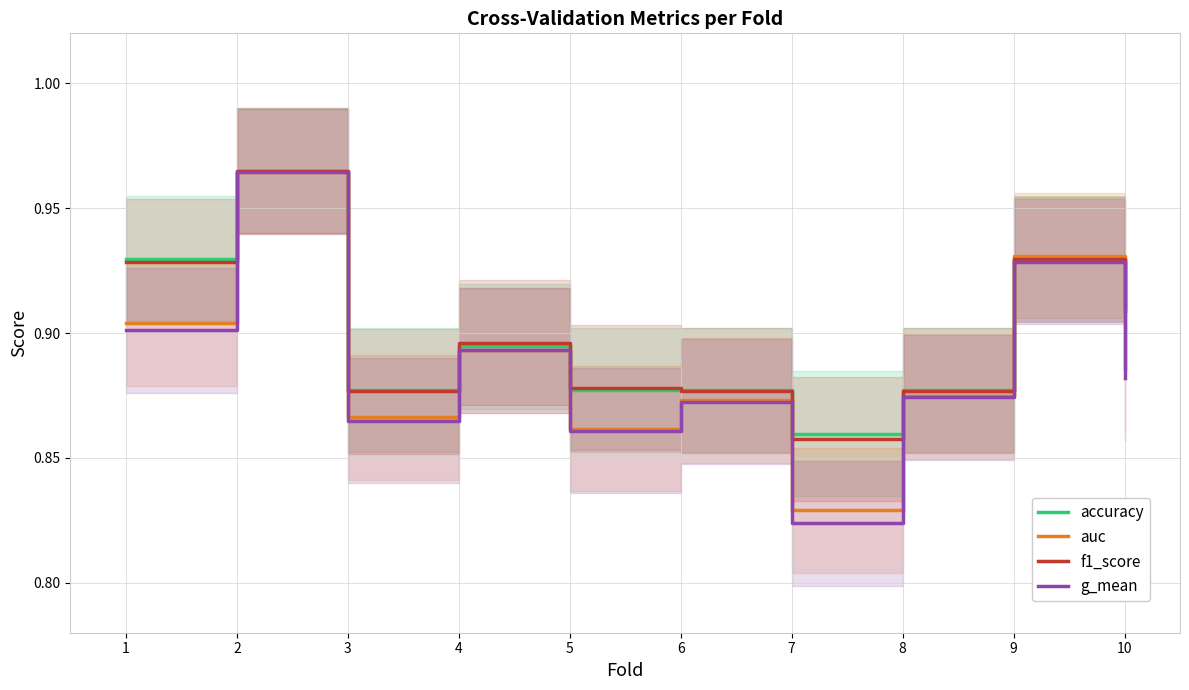

True or false: auc has a value of 0.3 at 6.

False